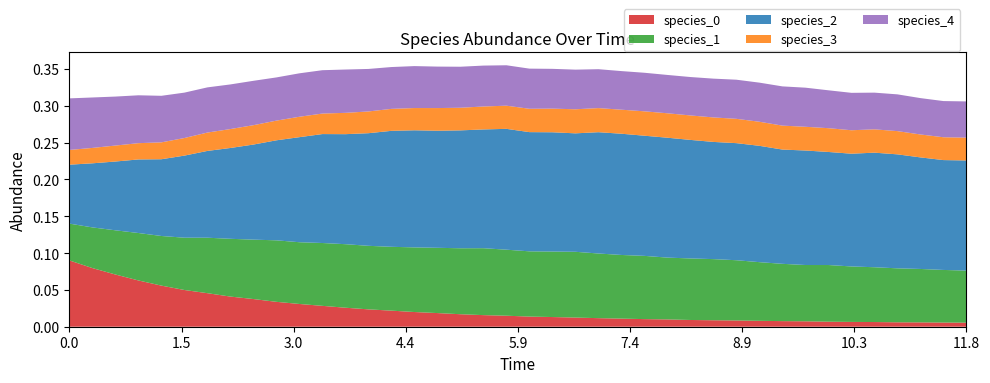

Reading right to left, what are all the values shown in this chart?

species_0: 11.818181818181818=0.0	11.515151515151516=0.0	11.212121212121213=0.0	10.90909090909091=0.0	10.606060606060606=0.0	10.303030303030303=0.0	10.0=0.0	9.696969696969697=0.0	9.393939393939394=0.0	9.090909090909092=0.0	8.787878787878789=0.0	8.484848484848484=0.0	8.181818181818182=0.0	7.878787878787879=0.0	7.575757575757576=0.0	7.272727272727273=0.0	6.96969696969697=0.0	6.666666666666667=0.0	6.363636363636364=0.0	6.0606060606060606=0.0	5.757575757575758=0.0	5.454545454545455=0.0	5.151515151515151=0.0	4.848484848484849=0.0	4.545454545454546=0.0	4.242424242424242=0.0	3.9393939393939394=0.0	3.6363636363636367=0.0	3.3333333333333335=0.0	3.0303030303030303=0.0	2.7272727272727275=0.0	2.4242424242424243=0.0	2.121212121212121=0.0	1.8181818181818183=0.0	1.5151515151515151=0.0	1.2121212121212122=0.1	0.9090909090909092=0.1	0.6060606060606061=0.1	0.30303030303030304=0.1	0.0=0.1
species_1: 11.818181818181818=0.1	11.515151515151516=0.1	11.212121212121213=0.1	10.90909090909091=0.1	10.606060606060606=0.1	10.303030303030303=0.1	10.0=0.1	9.696969696969697=0.1	9.393939393939394=0.1	9.090909090909092=0.1	8.787878787878789=0.1	8.484848484848484=0.1	8.181818181818182=0.1	7.878787878787879=0.1	7.575757575757576=0.1	7.272727272727273=0.1	6.96969696969697=0.1	6.666666666666667=0.1	6.363636363636364=0.1	6.0606060606060606=0.1	5.757575757575758=0.1	5.454545454545455=0.1	5.151515151515151=0.1	4.848484848484849=0.1	4.545454545454546=0.1	4.242424242424242=0.1	3.9393939393939394=0.1	3.6363636363636367=0.1	3.3333333333333335=0.1	3.0303030303030303=0.1	2.7272727272727275=0.1	2.4242424242424243=0.1	2.121212121212121=0.1	1.8181818181818183=0.1	1.5151515151515151=0.1	1.2121212121212122=0.1	0.9090909090909092=0.1	0.6060606060606061=0.1	0.30303030303030304=0.1	0.0=0.1
species_2: 11.818181818181818=0.1	11.515151515151516=0.1	11.212121212121213=0.2	10.90909090909091=0.2	10.606060606060606=0.2	10.303030303030303=0.2	10.0=0.2	9.696969696969697=0.2	9.393939393939394=0.2	9.090909090909092=0.2	8.787878787878789=0.2	8.484848484848484=0.2	8.181818181818182=0.2	7.878787878787879=0.2	7.575757575757576=0.2	7.272727272727273=0.2	6.96969696969697=0.2	6.666666666666667=0.2	6.363636363636364=0.2	6.0606060606060606=0.2	5.757575757575758=0.2	5.454545454545455=0.2	5.151515151515151=0.2	4.848484848484849=0.2	4.545454545454546=0.2	4.242424242424242=0.2	3.9393939393939394=0.2	3.6363636363636367=0.1	3.3333333333333335=0.1	3.0303030303030303=0.1	2.7272727272727275=0.1	2.4242424242424243=0.1	2.121212121212121=0.1	1.8181818181818183=0.1	1.5151515151515151=0.1	1.2121212121212122=0.1	0.9090909090909092=0.1	0.6060606060606061=0.1	0.30303030303030304=0.1	0.0=0.1
species_3: 11.818181818181818=0.0	11.515151515151516=0.0	11.212121212121213=0.0	10.90909090909091=0.0	10.606060606060606=0.0	10.303030303030303=0.0	10.0=0.0	9.696969696969697=0.0	9.393939393939394=0.0	9.090909090909092=0.0	8.787878787878789=0.0	8.484848484848484=0.0	8.181818181818182=0.0	7.878787878787879=0.0	7.575757575757576=0.0	7.272727272727273=0.0	6.96969696969697=0.0	6.666666666666667=0.0	6.363636363636364=0.0	6.0606060606060606=0.0	5.757575757575758=0.0	5.454545454545455=0.0	5.151515151515151=0.0	4.848484848484849=0.0	4.545454545454546=0.0	4.242424242424242=0.0	3.9393939393939394=0.0	3.6363636363636367=0.0	3.3333333333333335=0.0	3.0303030303030303=0.0	2.7272727272727275=0.0	2.4242424242424243=0.0	2.121212121212121=0.0	1.8181818181818183=0.0	1.5151515151515151=0.0	1.2121212121212122=0.0	0.9090909090909092=0.0	0.6060606060606061=0.0	0.30303030303030304=0.0	0.0=0.0
species_4: 11.818181818181818=0.0	11.515151515151516=0.0	11.212121212121213=0.0	10.90909090909091=0.0	10.606060606060606=0.0	10.303030303030303=0.1	10.0=0.1	9.696969696969697=0.1	9.393939393939394=0.1	9.090909090909092=0.1	8.787878787878789=0.1	8.484848484848484=0.1	8.181818181818182=0.1	7.878787878787879=0.1	7.575757575757576=0.1	7.272727272727273=0.1	6.96969696969697=0.1	6.666666666666667=0.1	6.363636363636364=0.1	6.0606060606060606=0.1	5.757575757575758=0.1	5.454545454545455=0.1	5.151515151515151=0.1	4.848484848484849=0.1	4.545454545454546=0.1	4.242424242424242=0.1	3.9393939393939394=0.1	3.6363636363636367=0.1	3.3333333333333335=0.1	3.0303030303030303=0.1	2.7272727272727275=0.1	2.4242424242424243=0.1	2.121212121212121=0.1	1.8181818181818183=0.1	1.5151515151515151=0.1	1.2121212121212122=0.1	0.9090909090909092=0.1	0.6060606060606061=0.1	0.30303030303030304=0.1	0.0=0.1